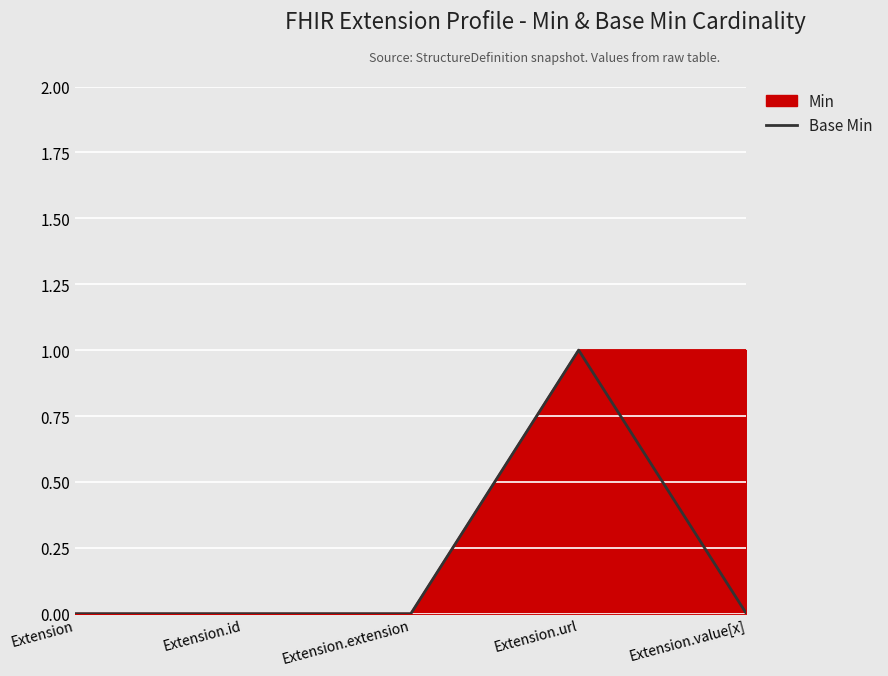

At which category does the chart reach its peak across all series?

Extension.url